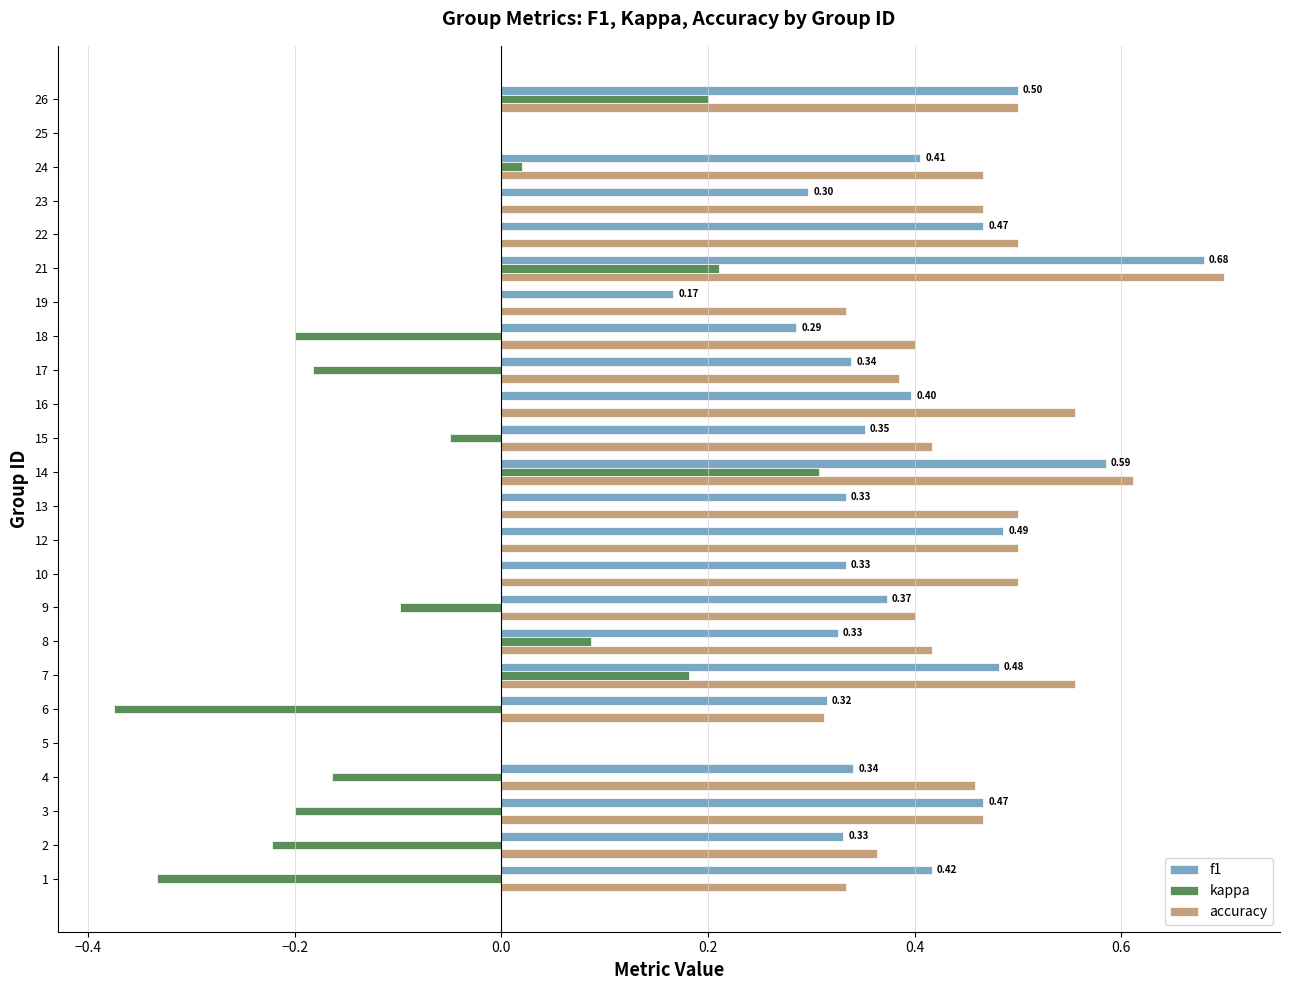

Which category has the highest value in the f1 series?

21